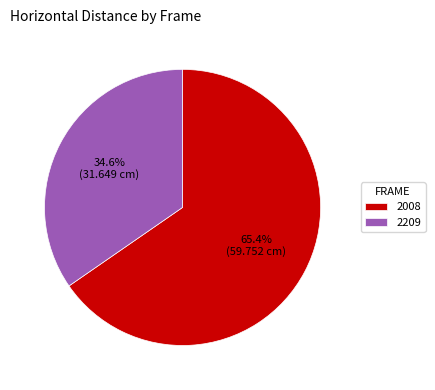

Does 2209 represent more than half of the total?

No